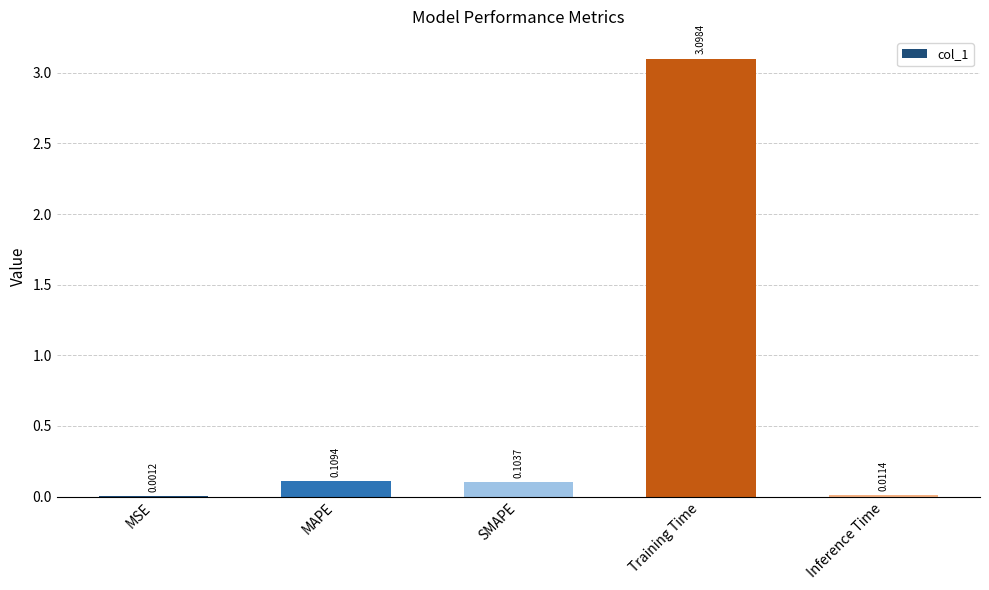

What is the average value?

0.7